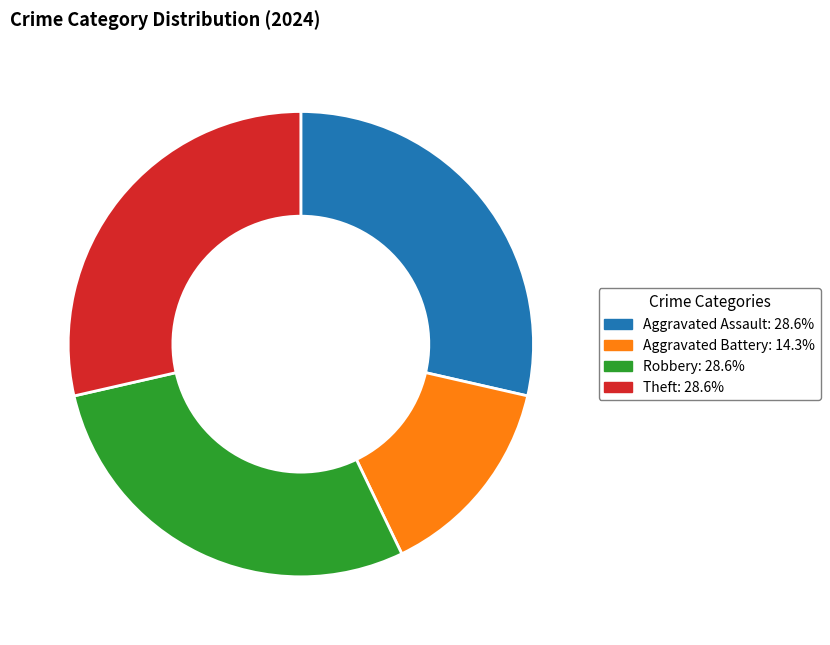

Is the sum of Aggravated Assault: 28.6% and Robbery: 28.6% greater than half?

Yes